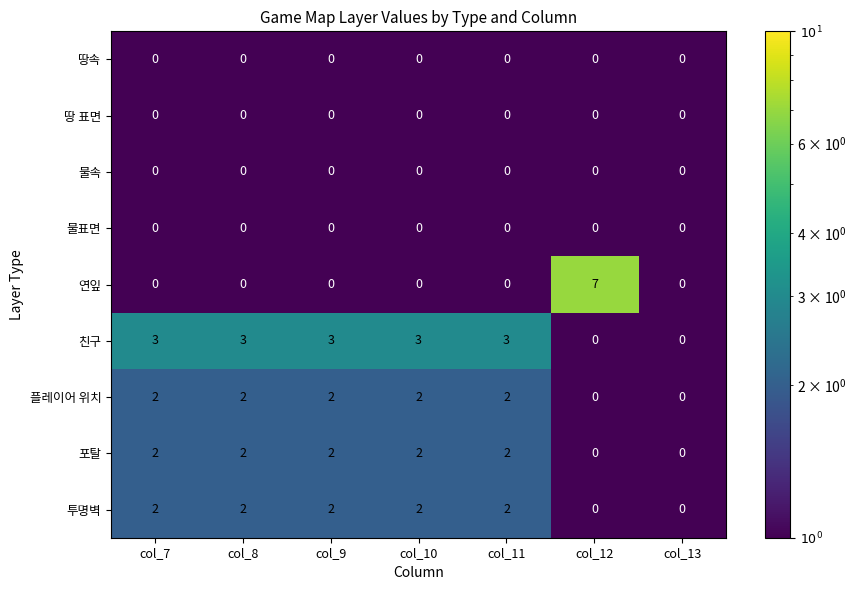

Which label corresponds to the largest value in the chart?

col_12